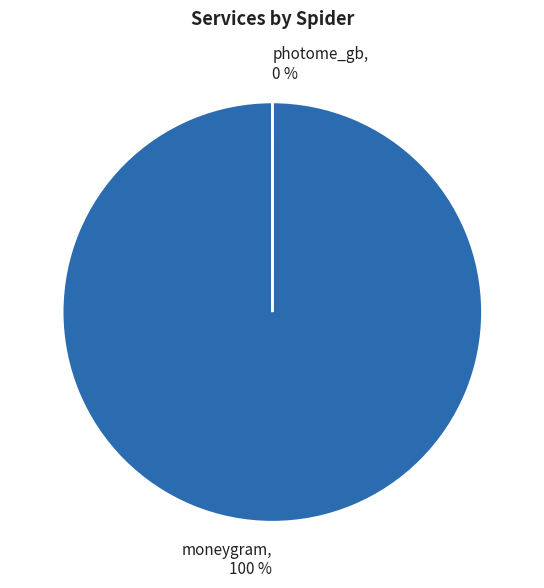

Which category has the smallest portion of the pie?

photome_gb